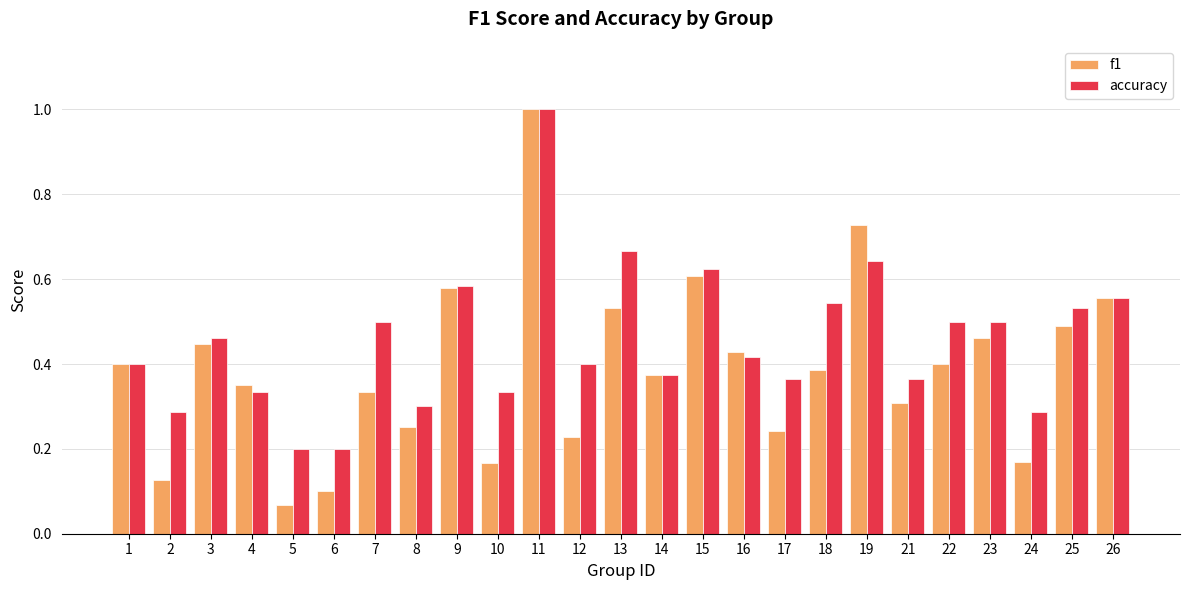

What is the difference between the maximum and second lowest values in the accuracy series?

0.8